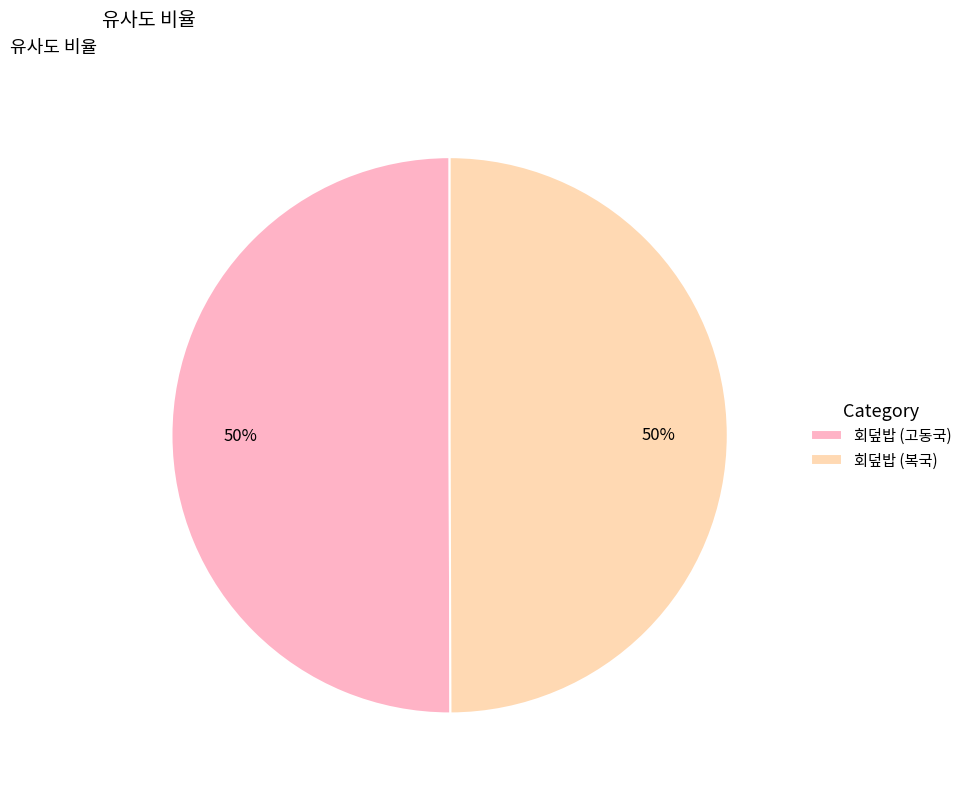

To the nearest percent, what portion does 회덮밥 (고동국) represent?

50%